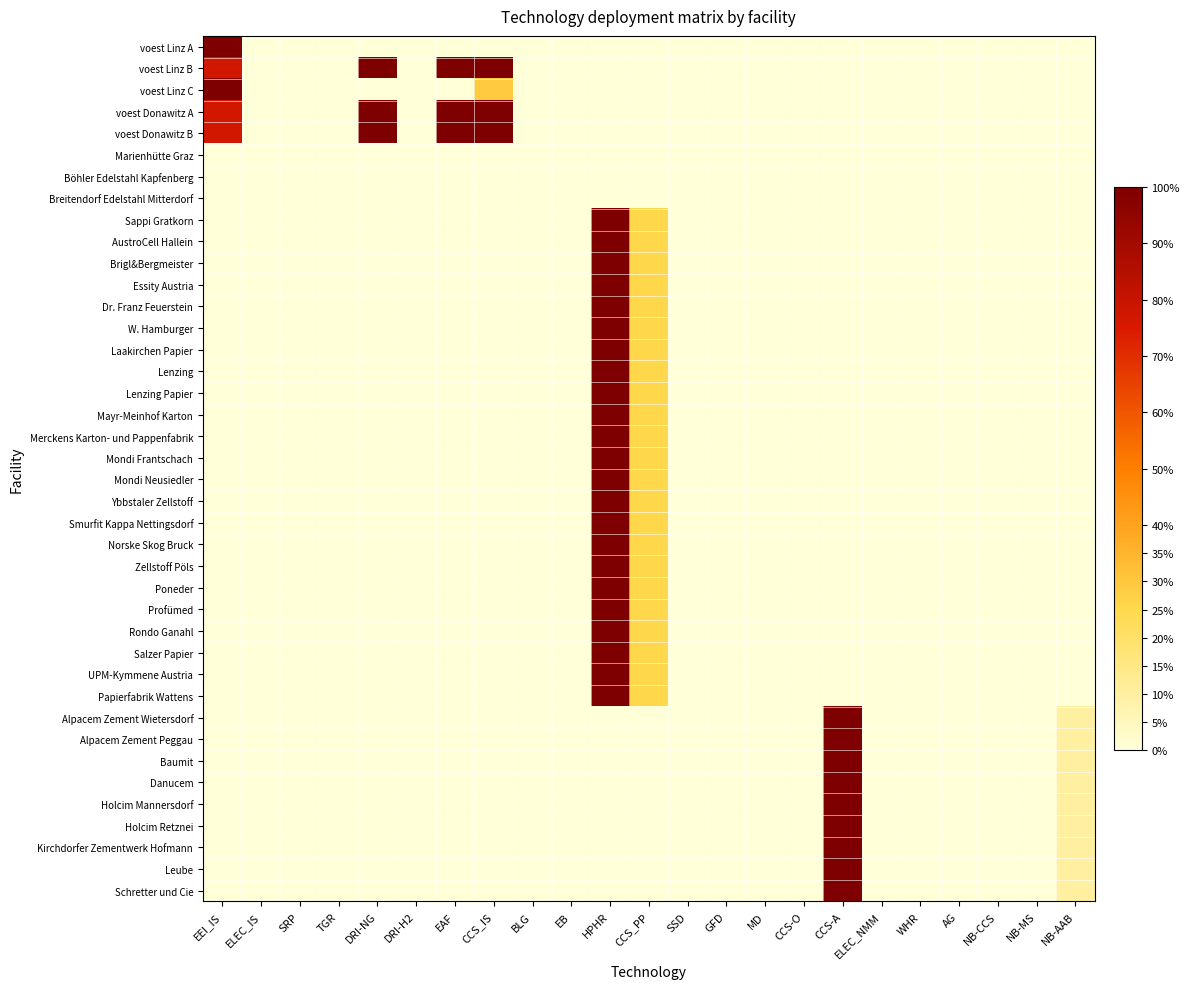

What is the total value across all series at NB-AAB?

0.9